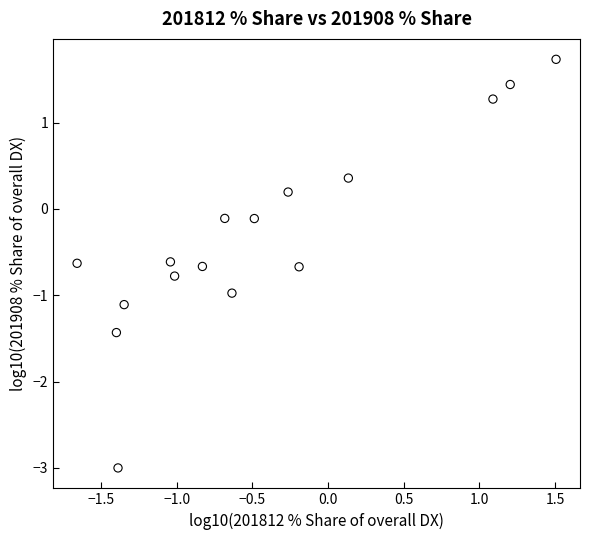

What is the range of Y values (max minus min)?

4.7